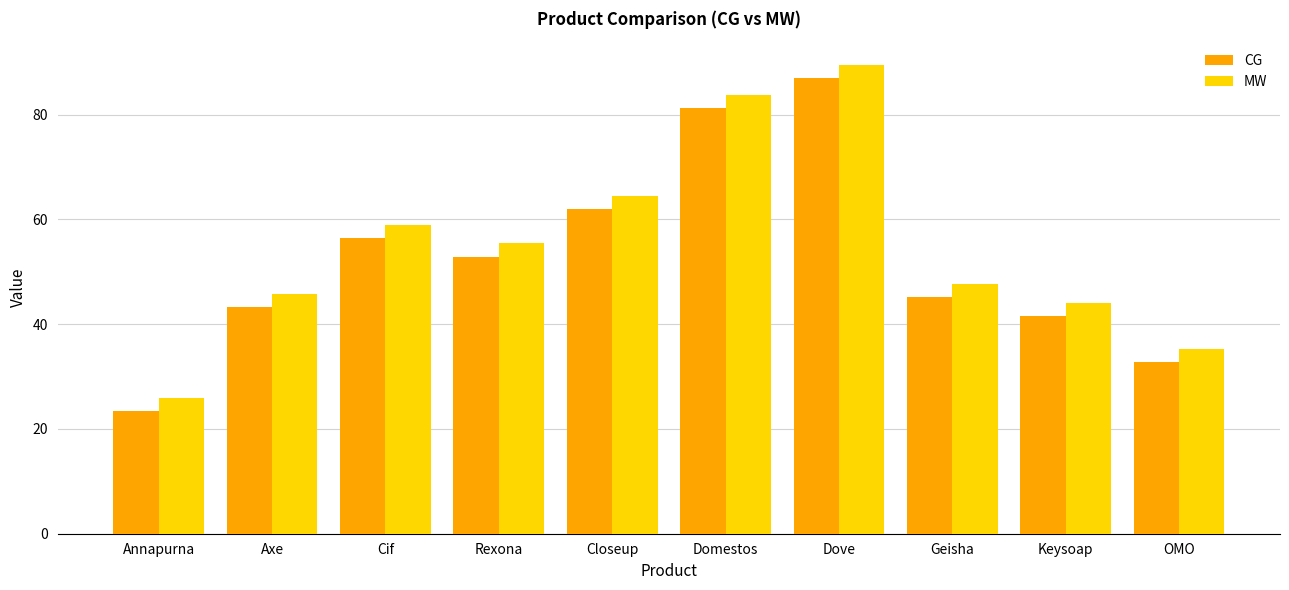

Rank the series by their average value, from lowest to highest.

CG, MW